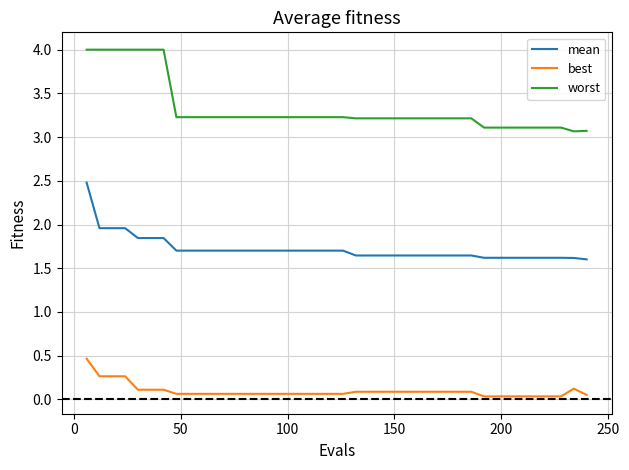

Is this an area chart (filled region under the line)?

No